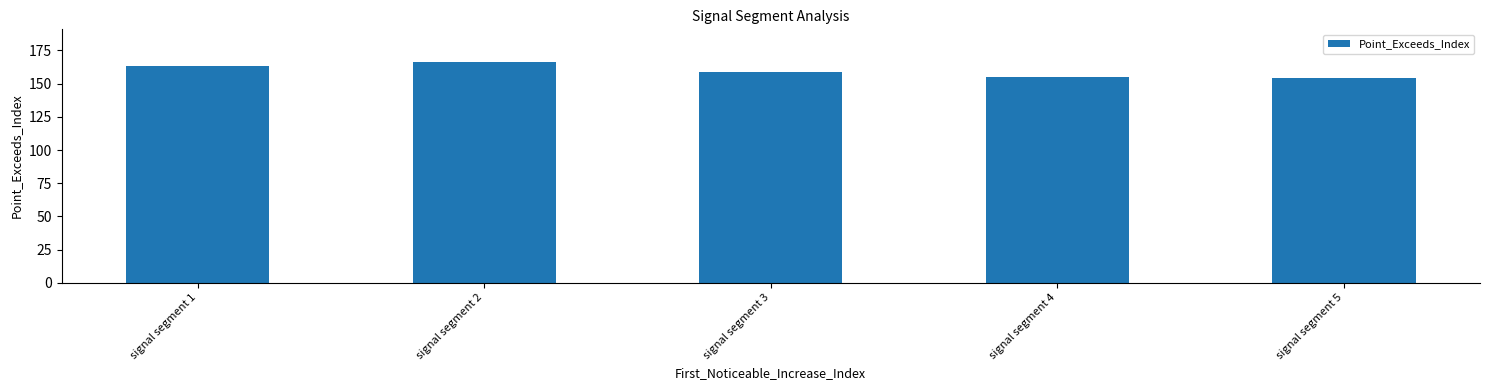

What is the ratio of the value at signal segment 1 to the value at signal segment 5?

1.1